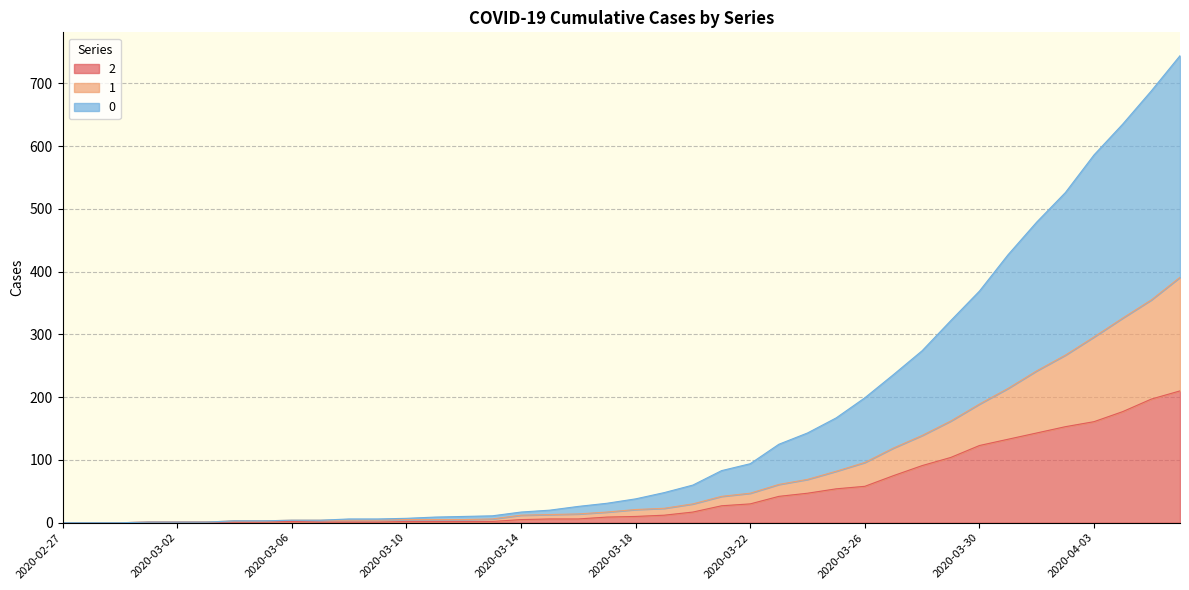

Is the value of 1 at 2020-03-21 greater than the value of 0 at 2020-04-02?

No